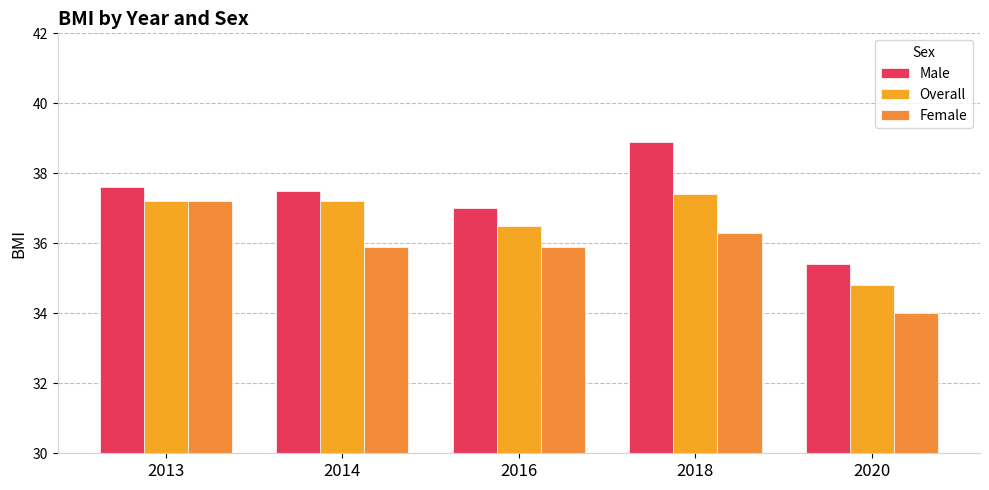

Count the Male values in the range 37 to 38.

3